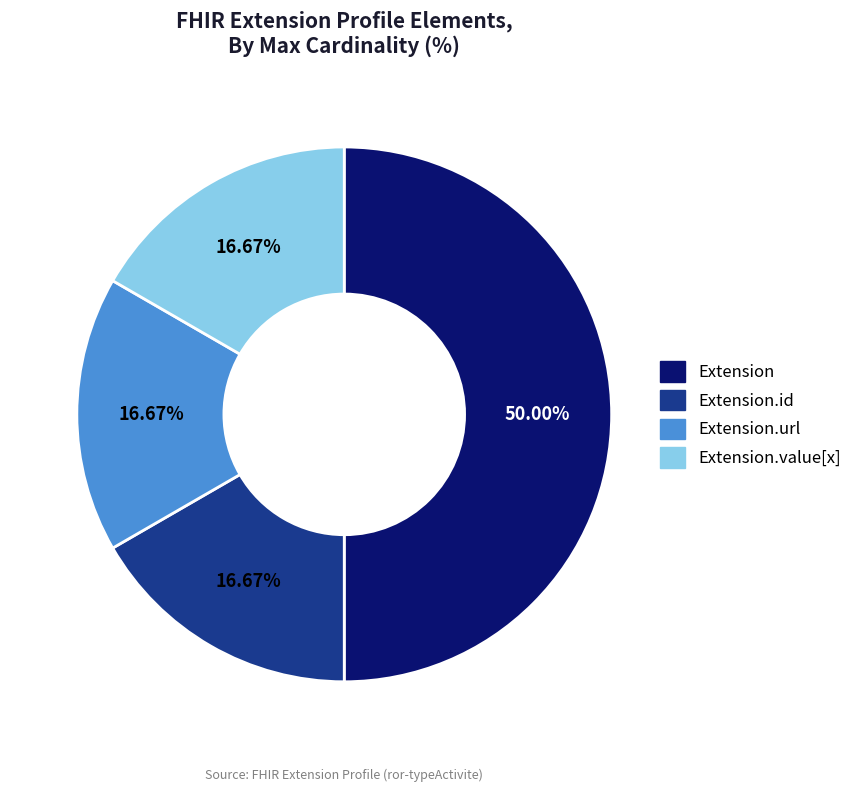

Count the number of slices in the pie.

4